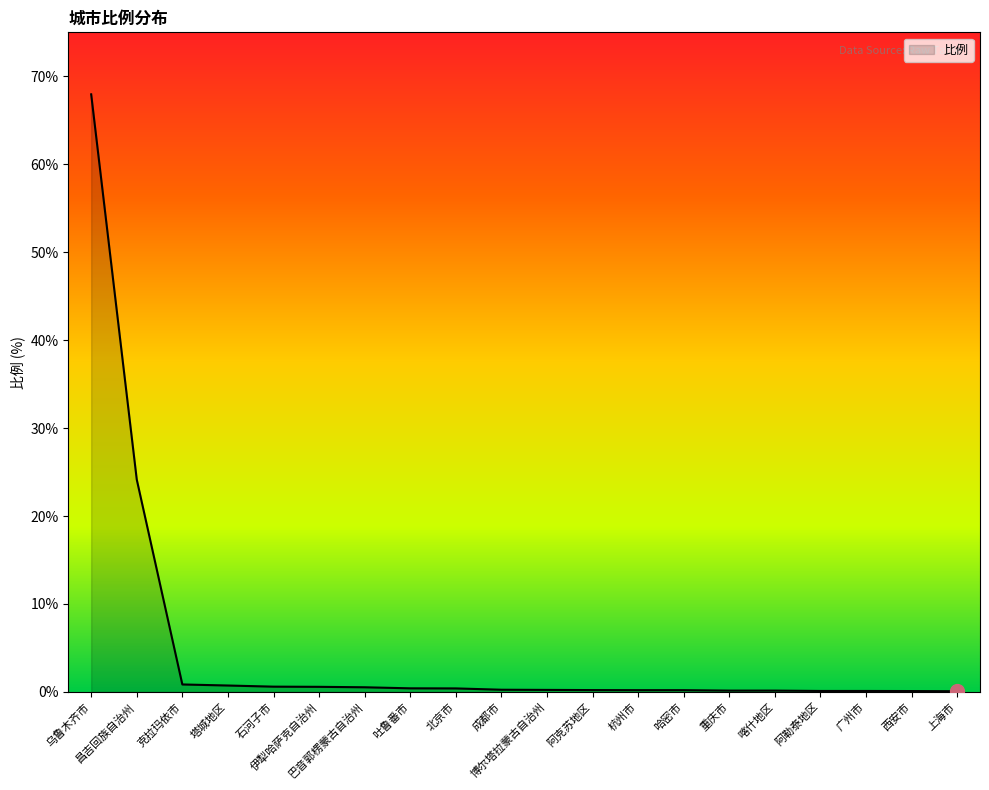

What position from the right is 杭州市?

8